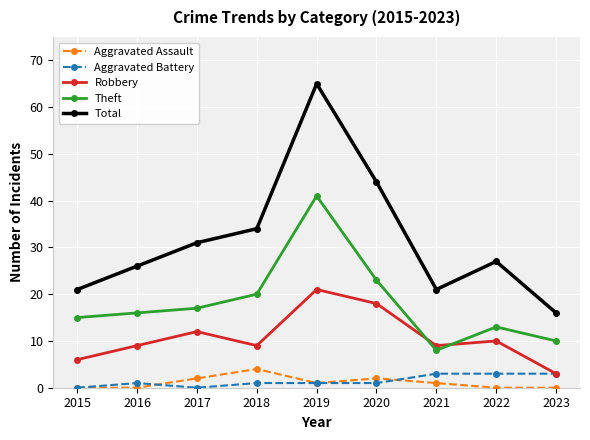

What is the value of the Total point at the 7th from the left?

21